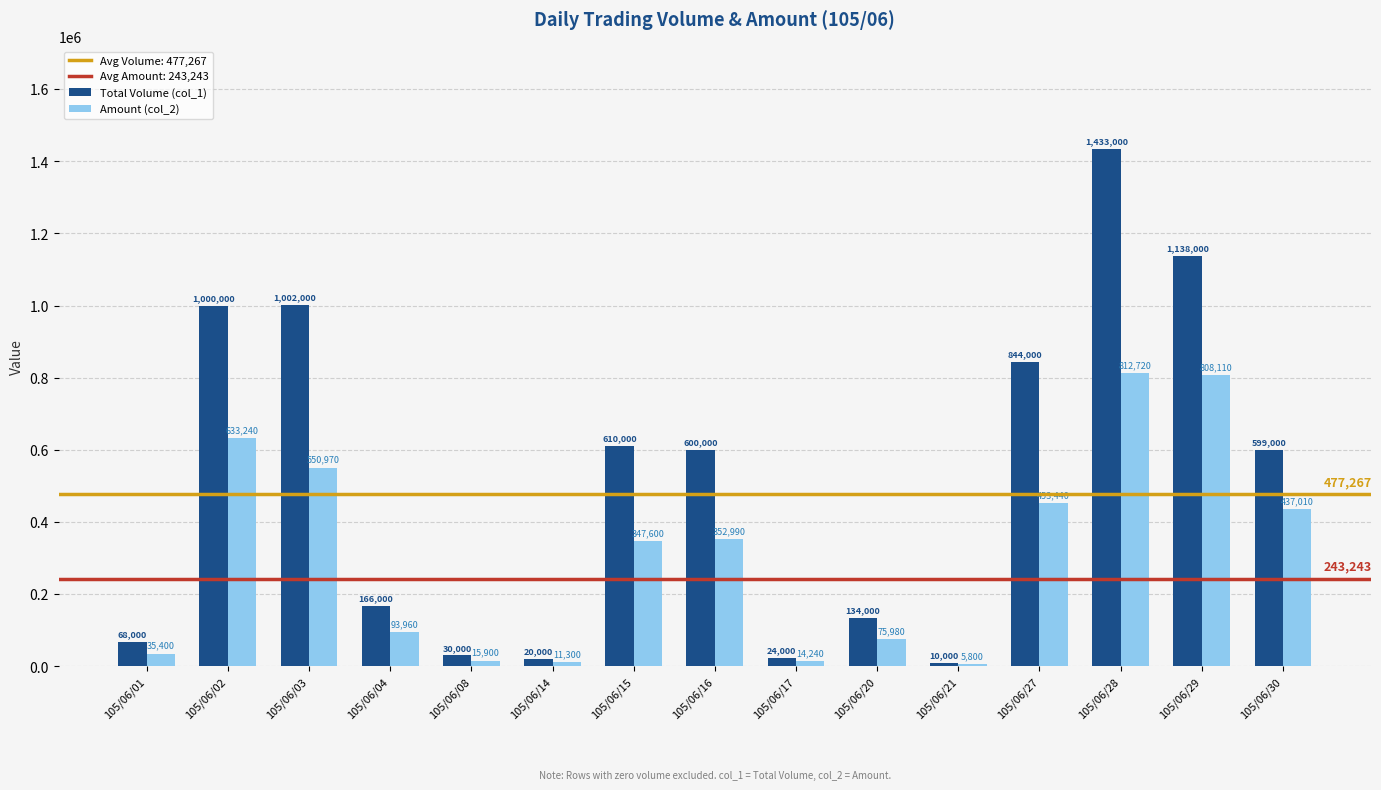

The Amount (col_2) series shows 14240 at 105/06/17. True or false?

True